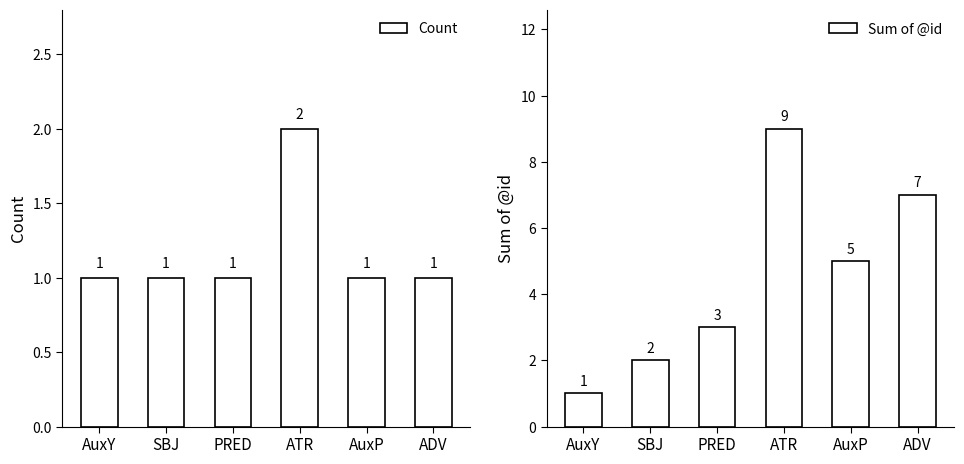

Which category has the lowest value in the Sum of @id series?

AuxY